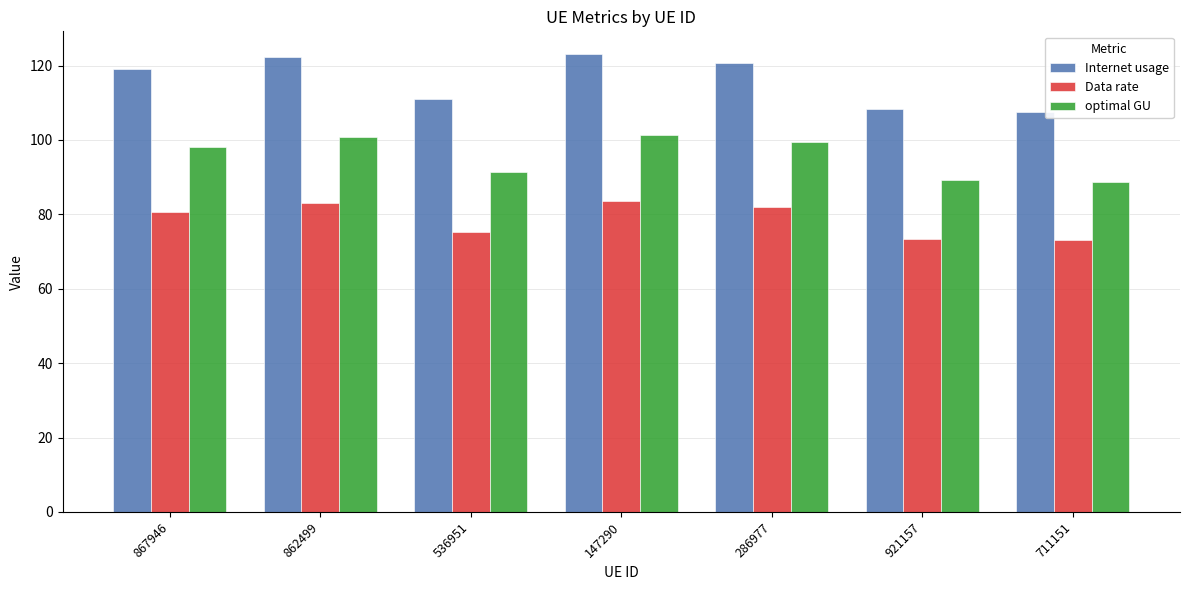

What is the difference between the maximum and minimum values in the Internet usage series?

15.4